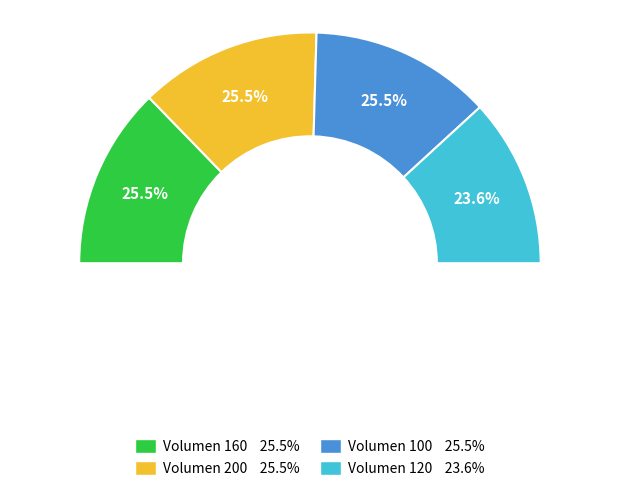

Rank the categories by value from highest to lowest.

160, 200, 100, 120